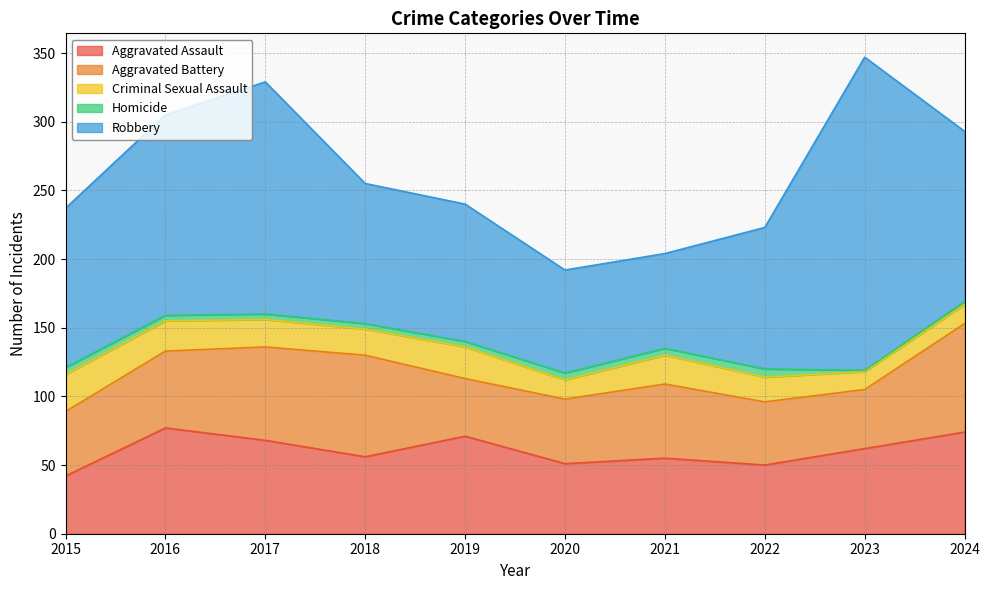

True or false: Robbery and Criminal Sexual Assault cross at least once.

False